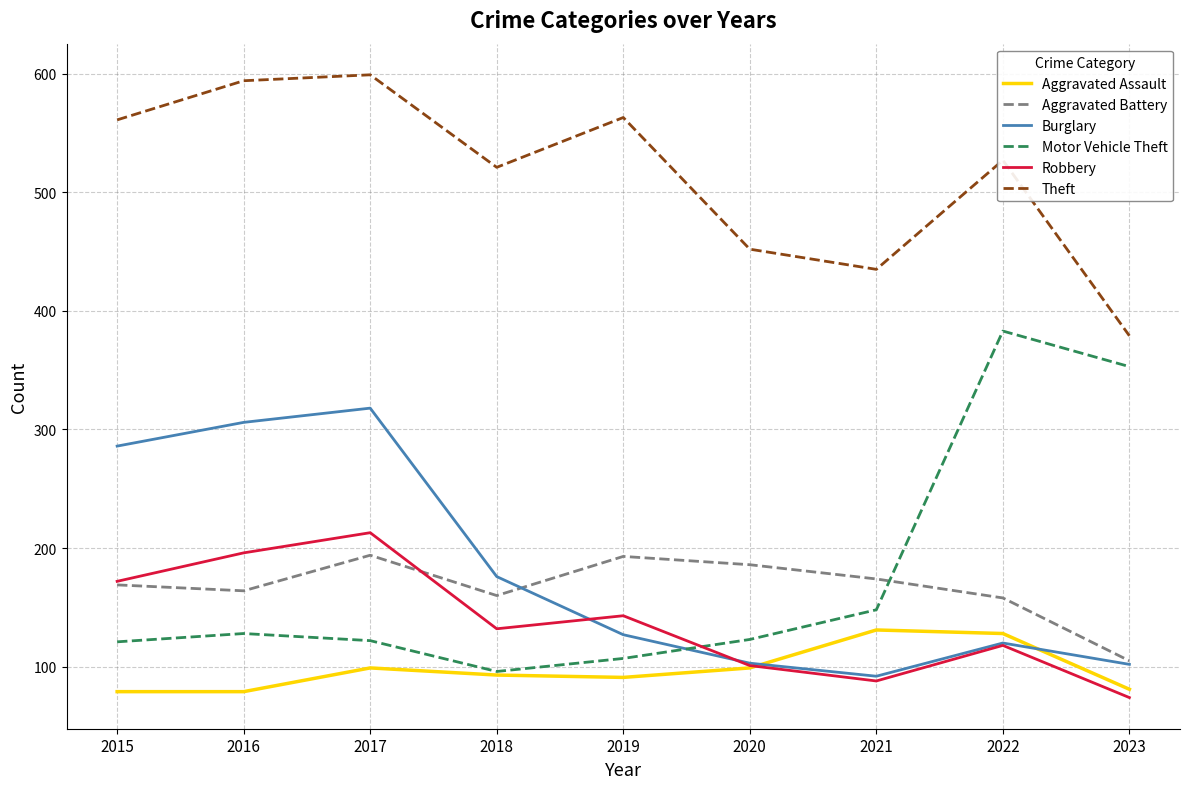

True or false: Aggravated Battery and Theft intersect in this chart.

False